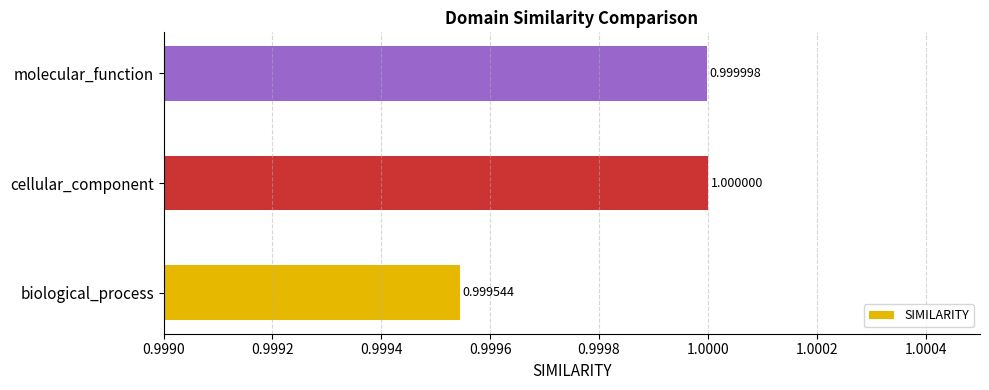

Rank the categories by value from highest to lowest.

cellular_component, molecular_function, biological_process